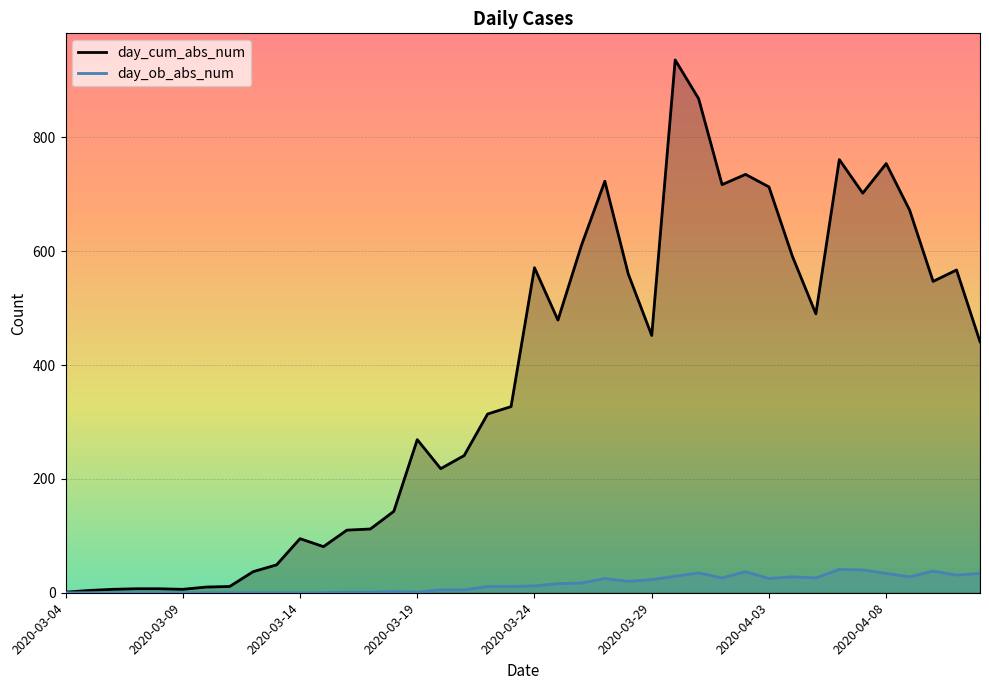

Reading left to right, what are all the values shown in this chart?

day_cum_abs_num: 1	4	6	7	7	6	10	11	37	49	95	81	110	112	143	269	218	241	314	327	571	479	610	723	560	452	936	868	717	735	713	591	490	761	702	754	672	547	567	441
day_ob_abs_num: 0	0	0	0	0	0	0	0	0	0	0	0	1	1	2	1	5	5	11	11	12	16	17	25	20	23	29	35	26	37	25	28	26	41	40	34	28	38	31	34